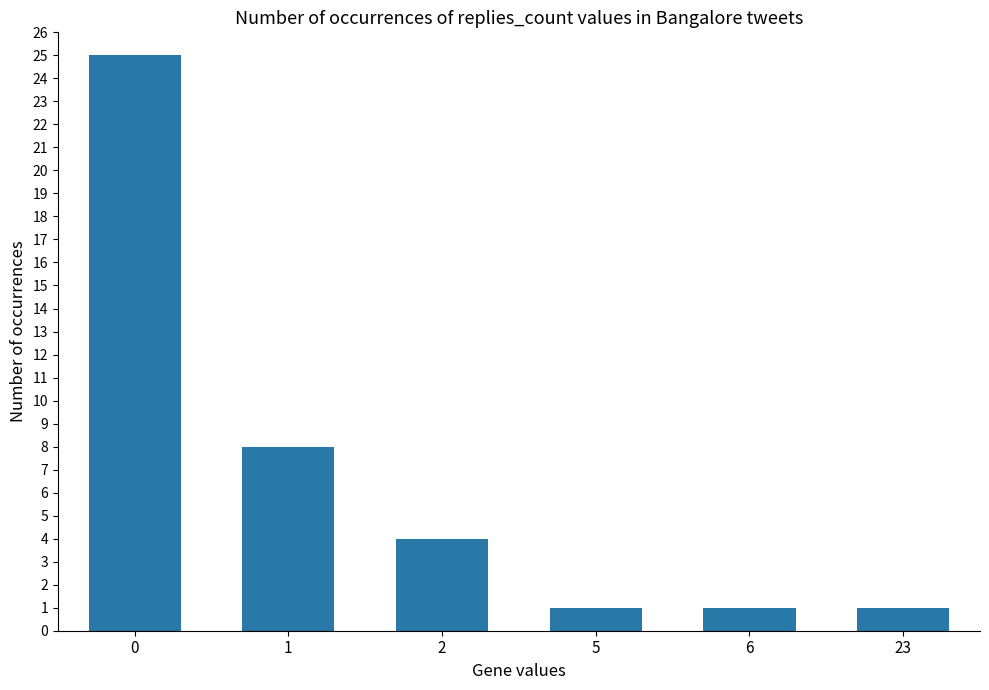

The value at 0 is 11. True or false?

False